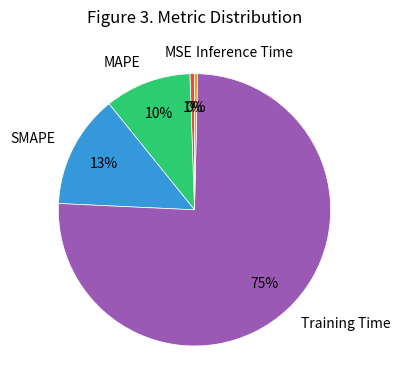

Count the number of slices in the pie.

5